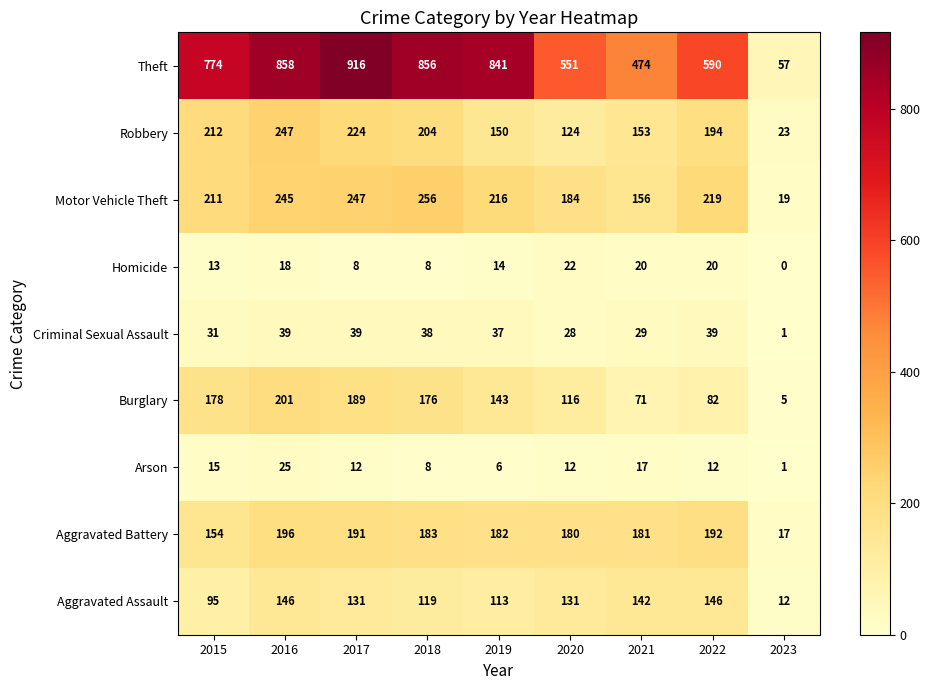

Read the Burglary value at 2020, to the nearest 5.

115